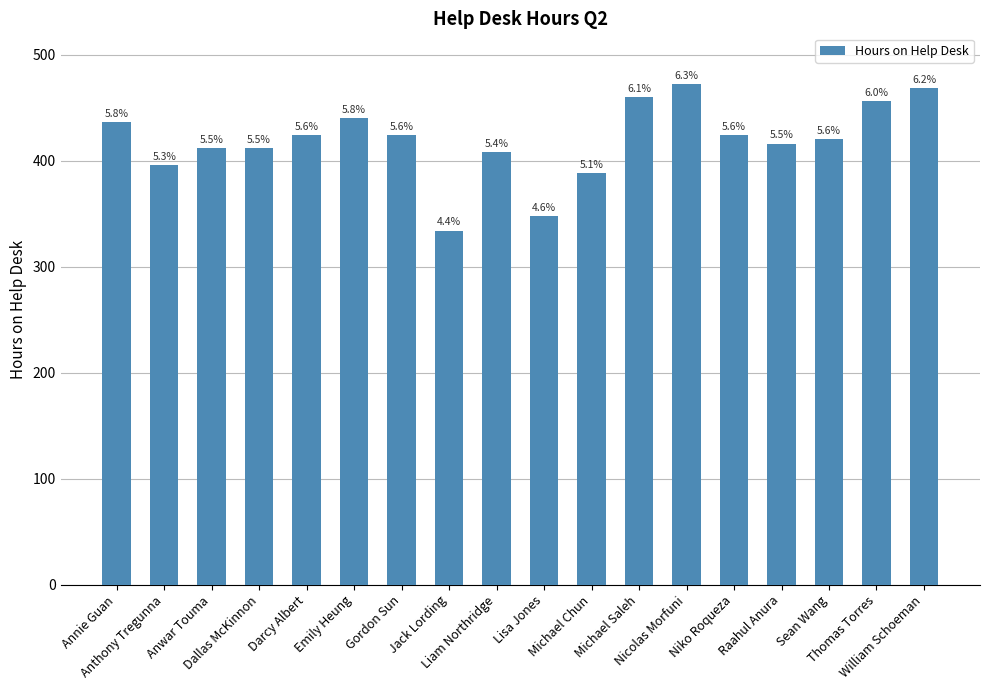

What is the greatest value displayed?

472